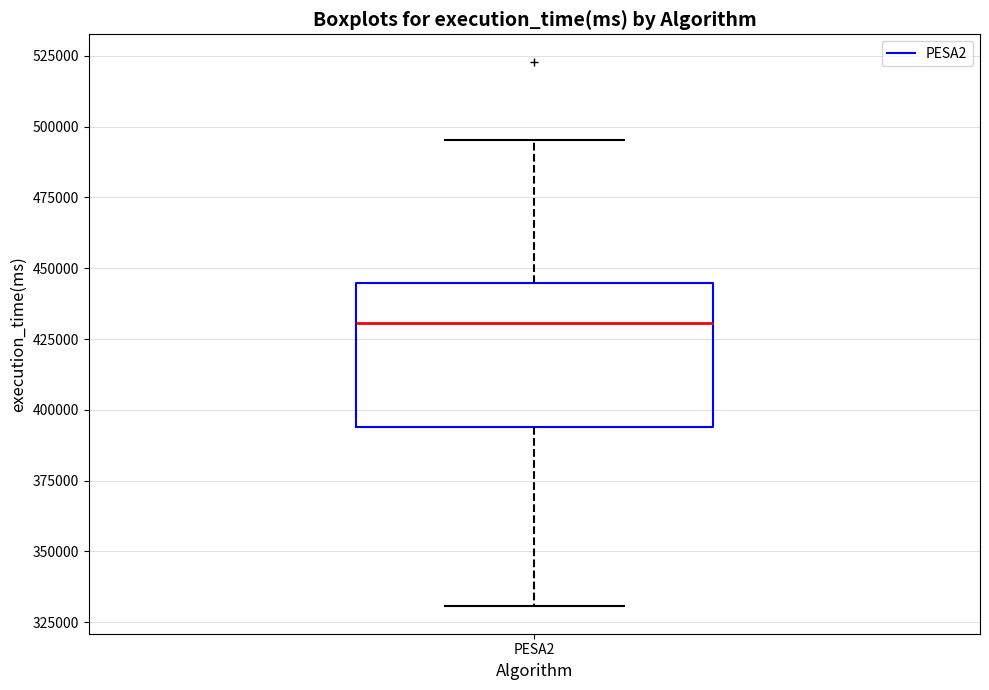

Read this box plot against the y-axis: the position of the median line, the range covered by the box, and the ends of both whiskers. The values are not printed on the chart, so give them approximately, as read against the axis.

median 430000, box 395000 to 445000, whiskers 330000 to 495000